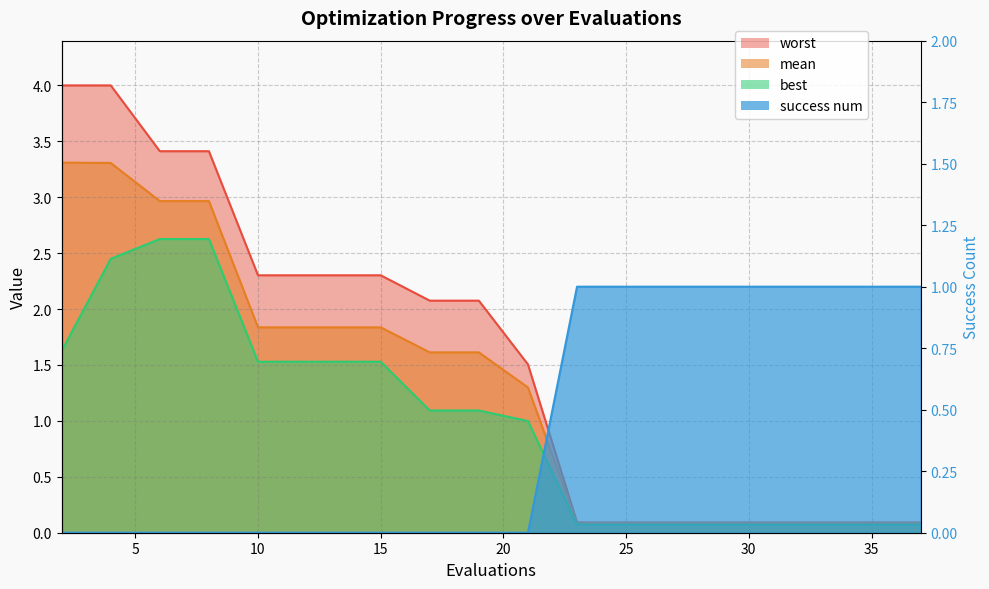

Which series has the largest range (max minus min)?

worst